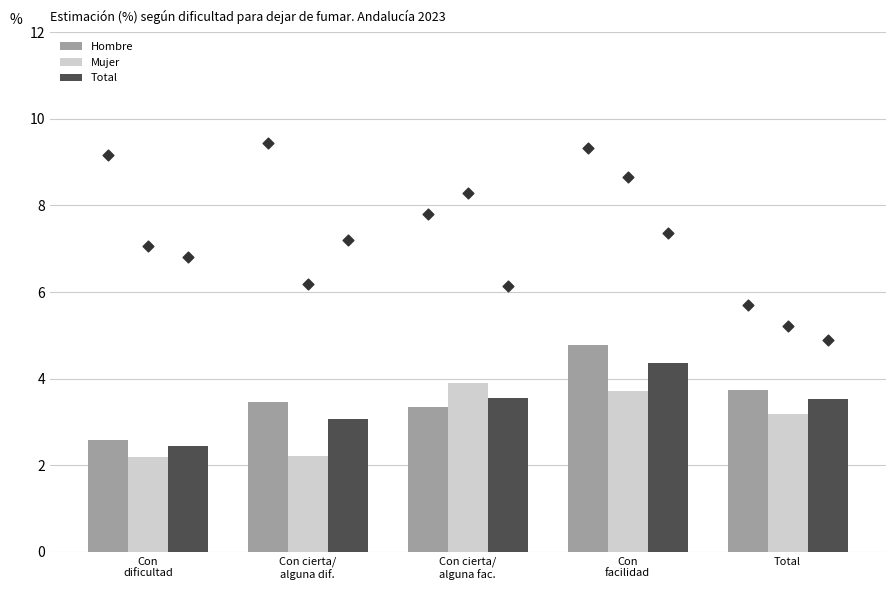

Which series contains the lowest Y value?

Mujer